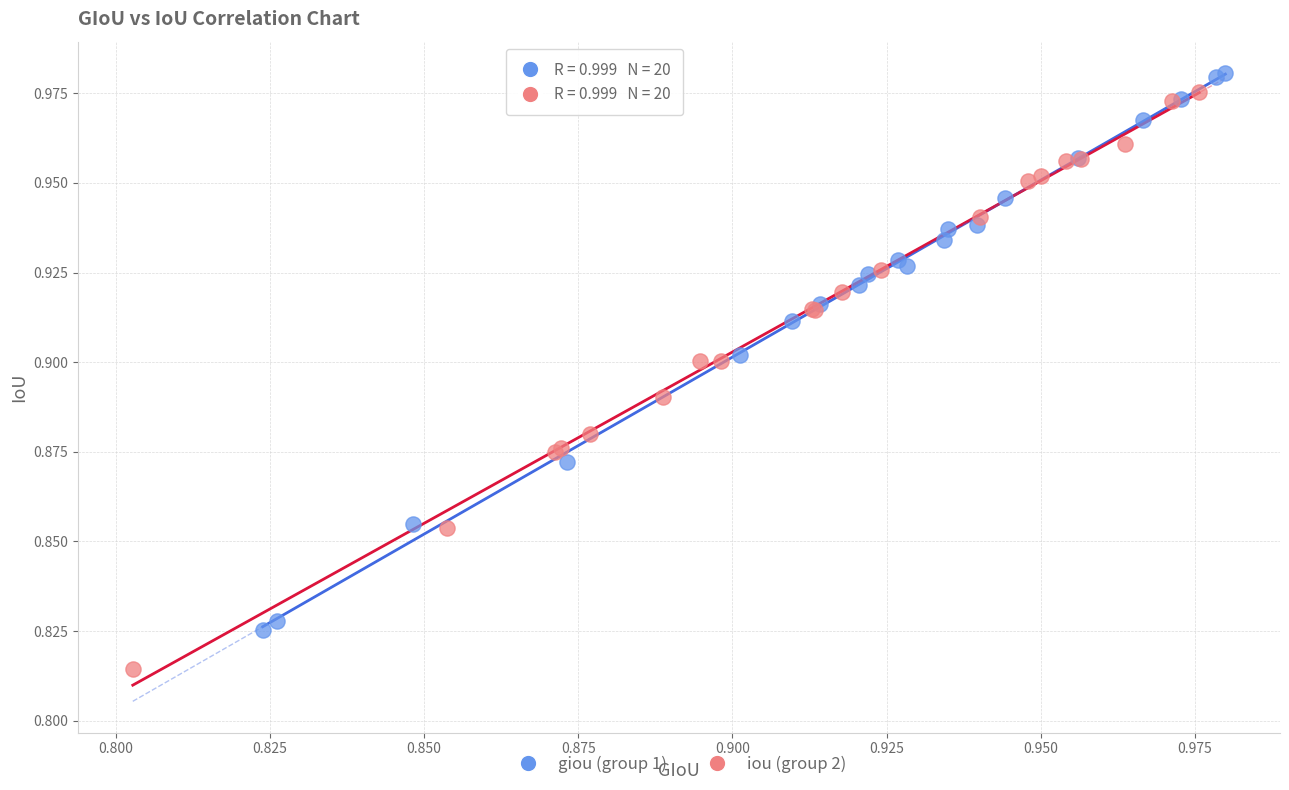

Which series reaches the minimum Y coordinate?

iou (group 2)